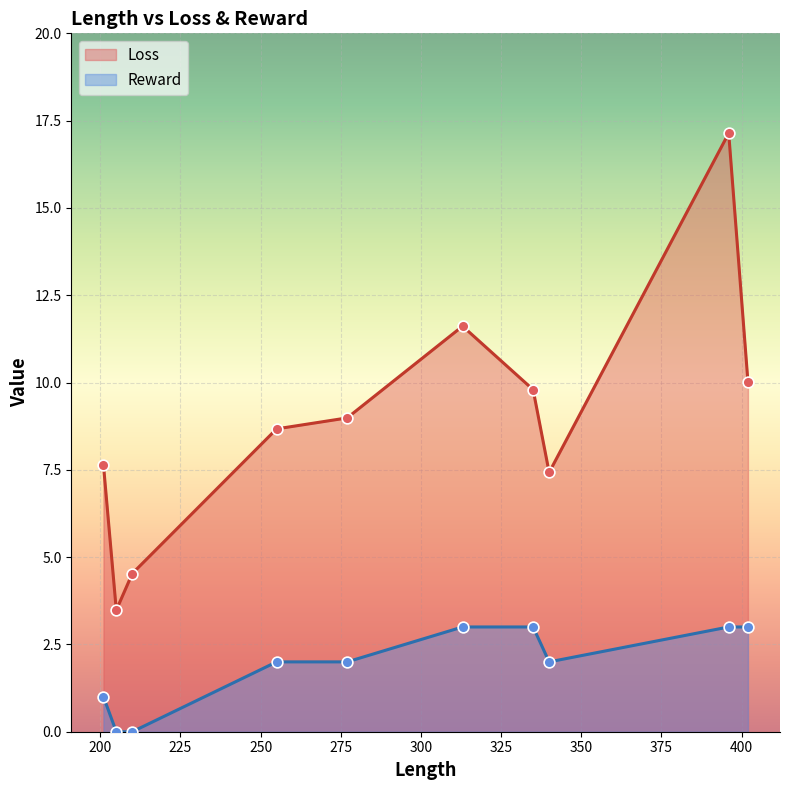

What is the total value across all series at 201?

8.6